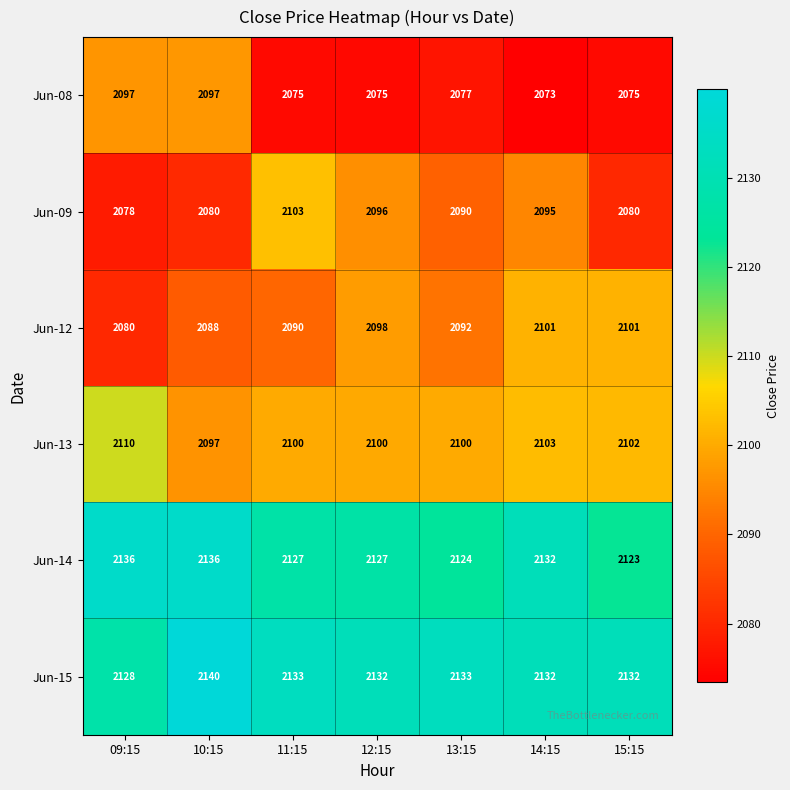

What is the difference between the maximum and minimum values in the Jun-13 series?

13